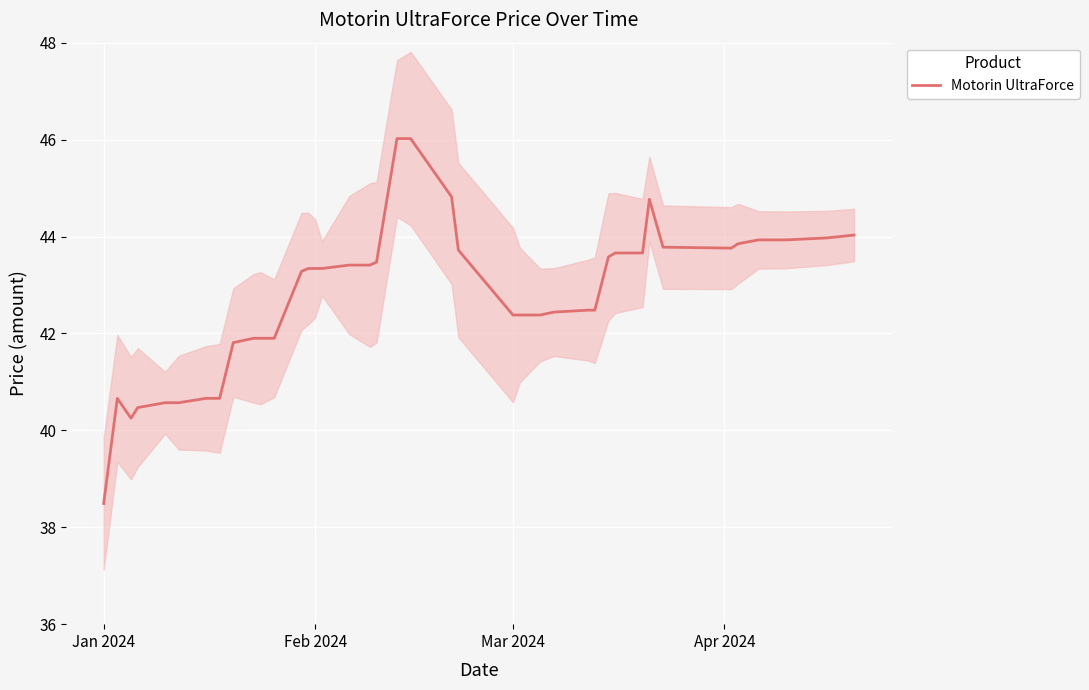

Is it true that Motorin UltraForce equals 23.5 at Jan 2024?

False